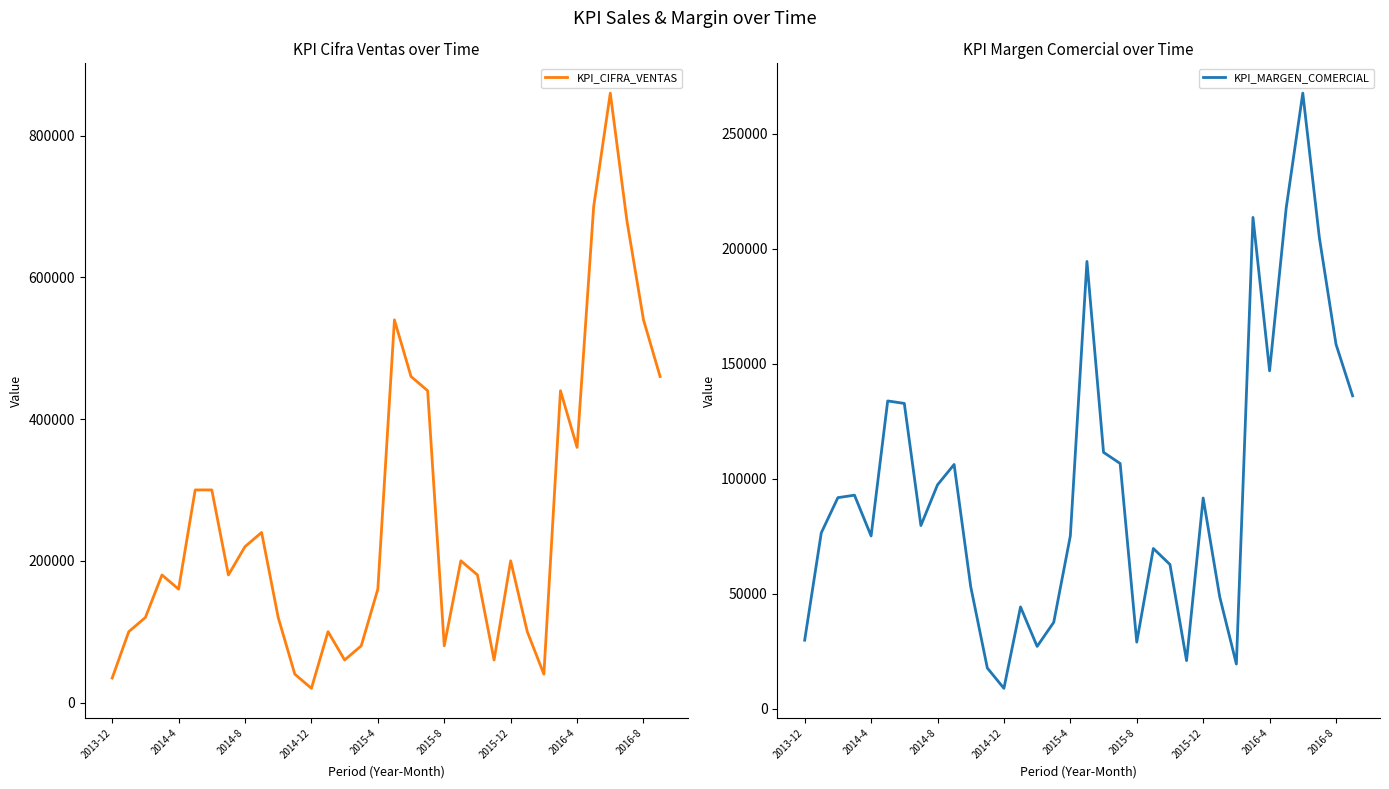

How many data points does each series have?

34